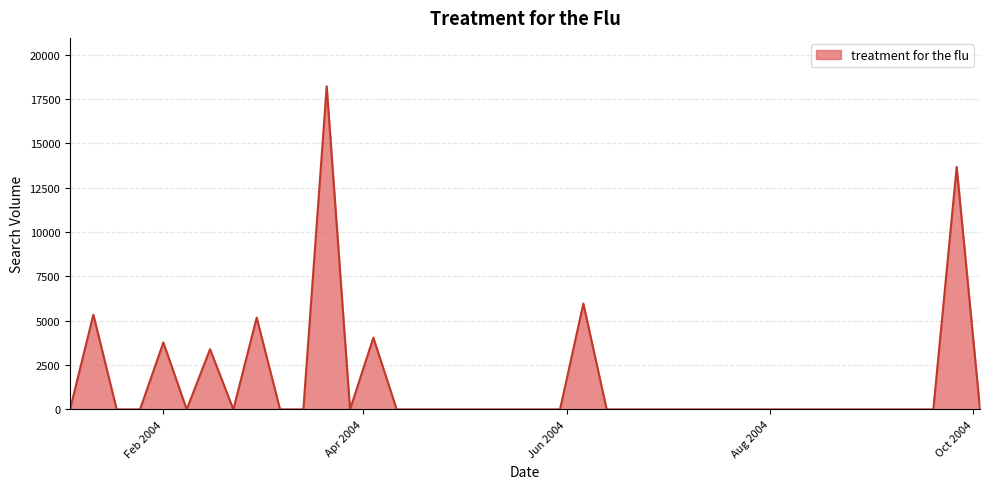

Reading left to right, extract all data points from this chart.

0.0	5342.9	0.0	0.0	3776.1	0.0	3396.9	0.0	5178.8	0.0	0.0	18222.5	0.0	4047.3	0.0	0.0	0.0	0.0	0.0	0.0	0.0	0.0	5969.0	0.0	0.0	0.0	0.0	0.0	0.0	0.0	0.0	0.0	0.0	0.0	0.0	0.0	0.0	0.0	13679.8	0.0